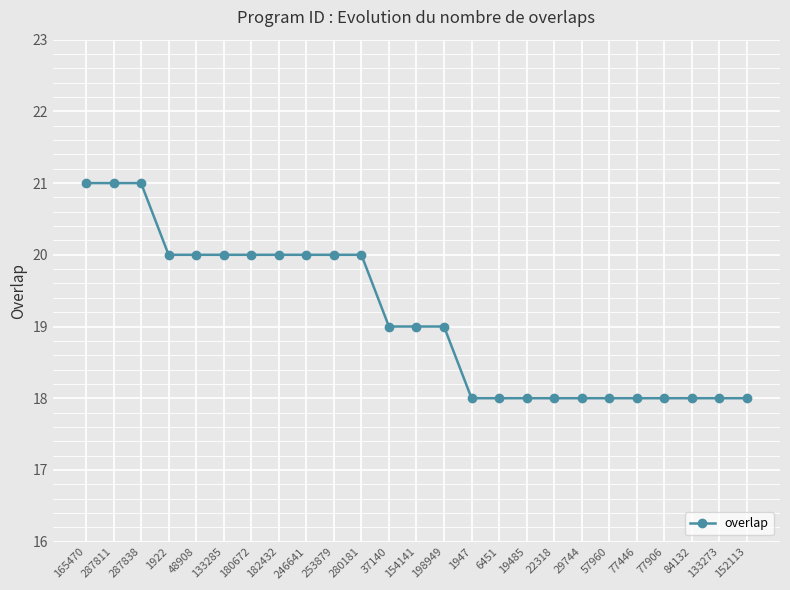

Count the values in the range 18 to 20.

22